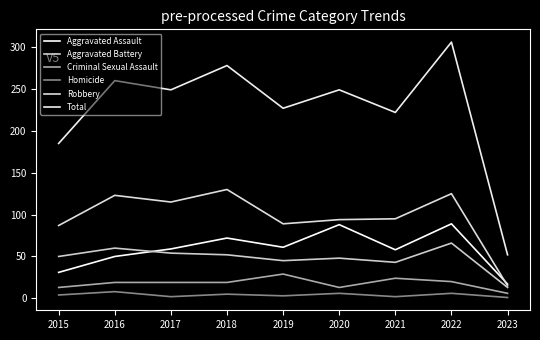

Does the chart display data point markers on the line(s)?

No